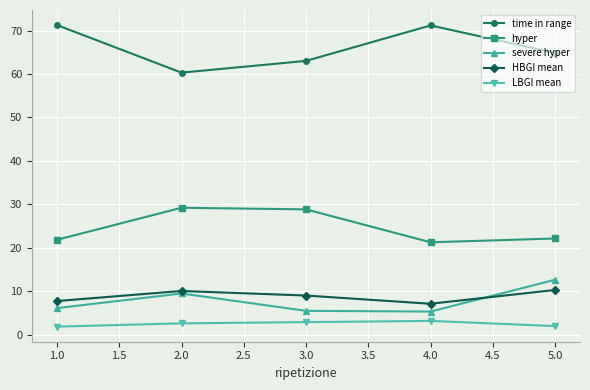

What position from the right is 4.0?

2